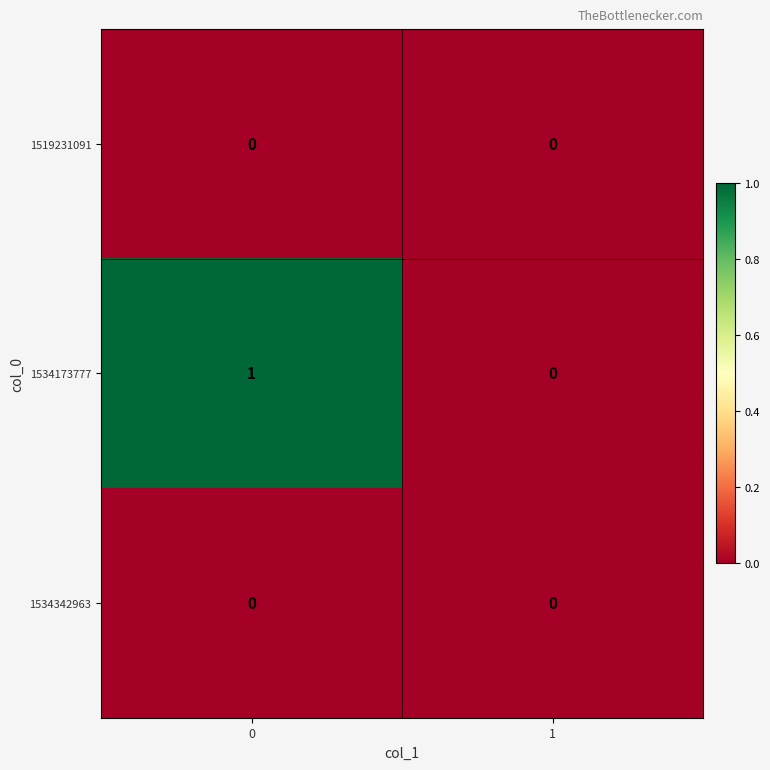

What is the maximum value shown in the chart?

1